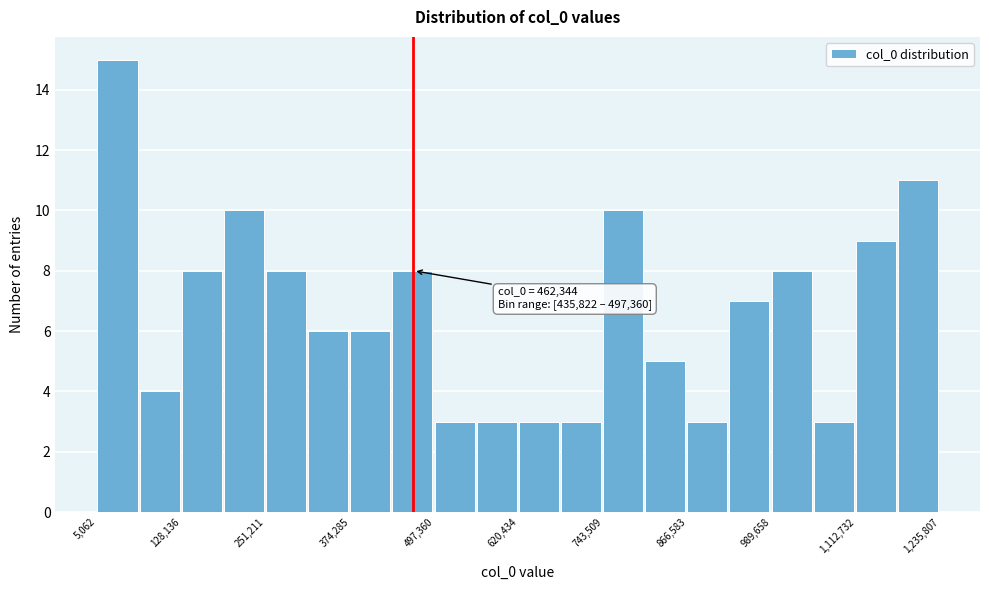

Read against the x-axis, roughly where is the centre of the tallest bar?

40000